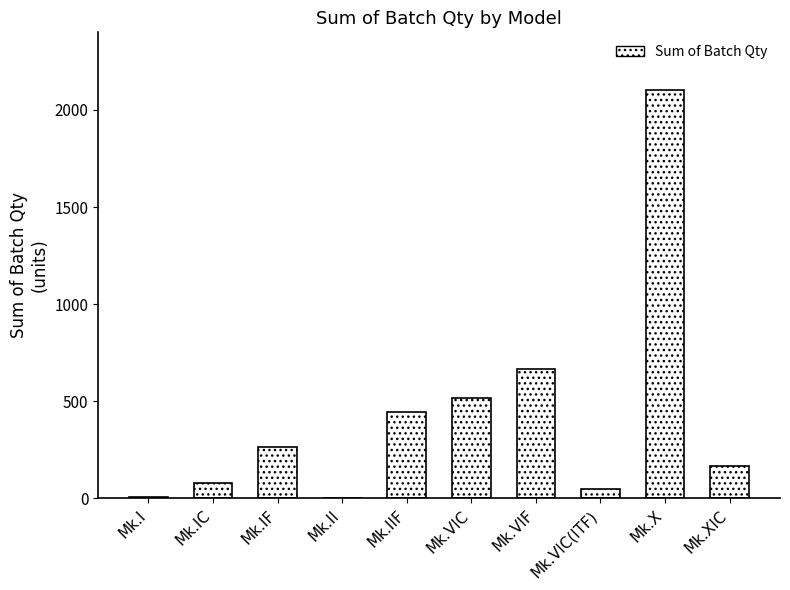

What is the greatest value displayed?

2105